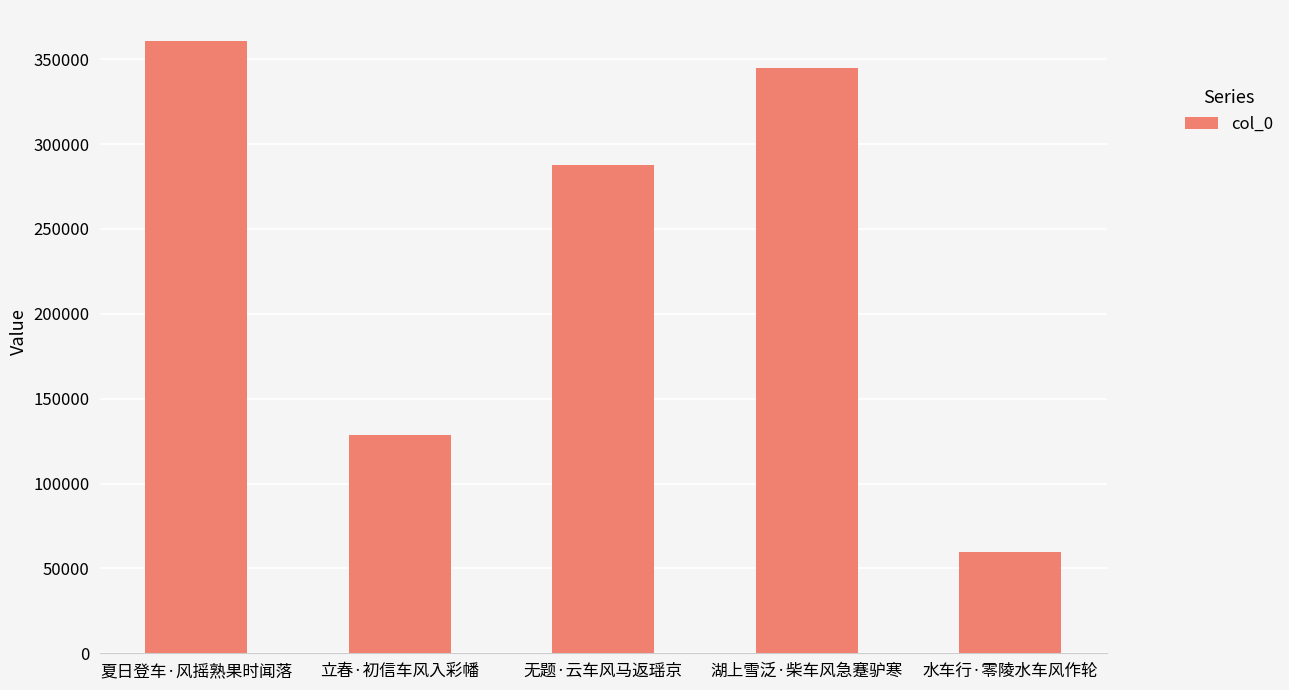

What is the value of the 2nd bar from the left?

128498